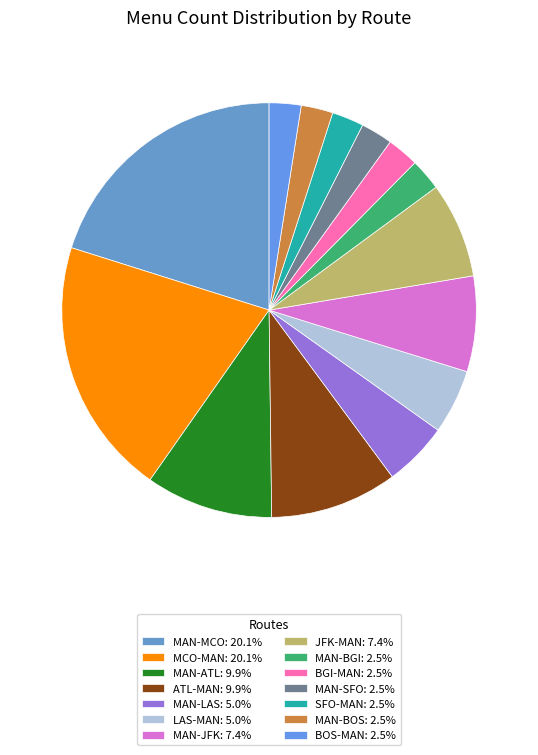

Do MAN-ATL and MCO-MAN together represent more than half of the pie?

No